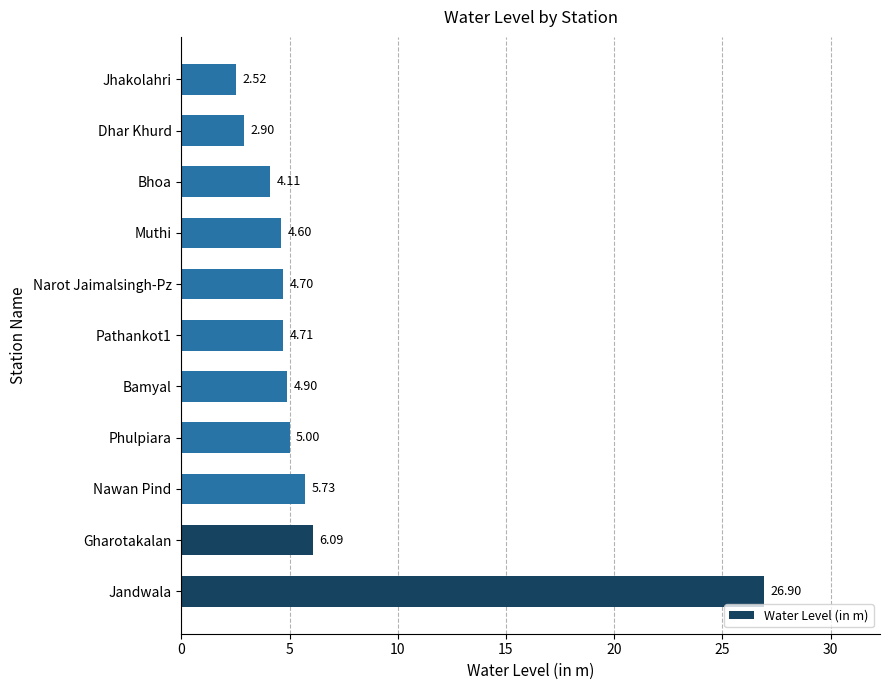

Which has a higher value, Jandwala or Jhakolahri?

Jandwala